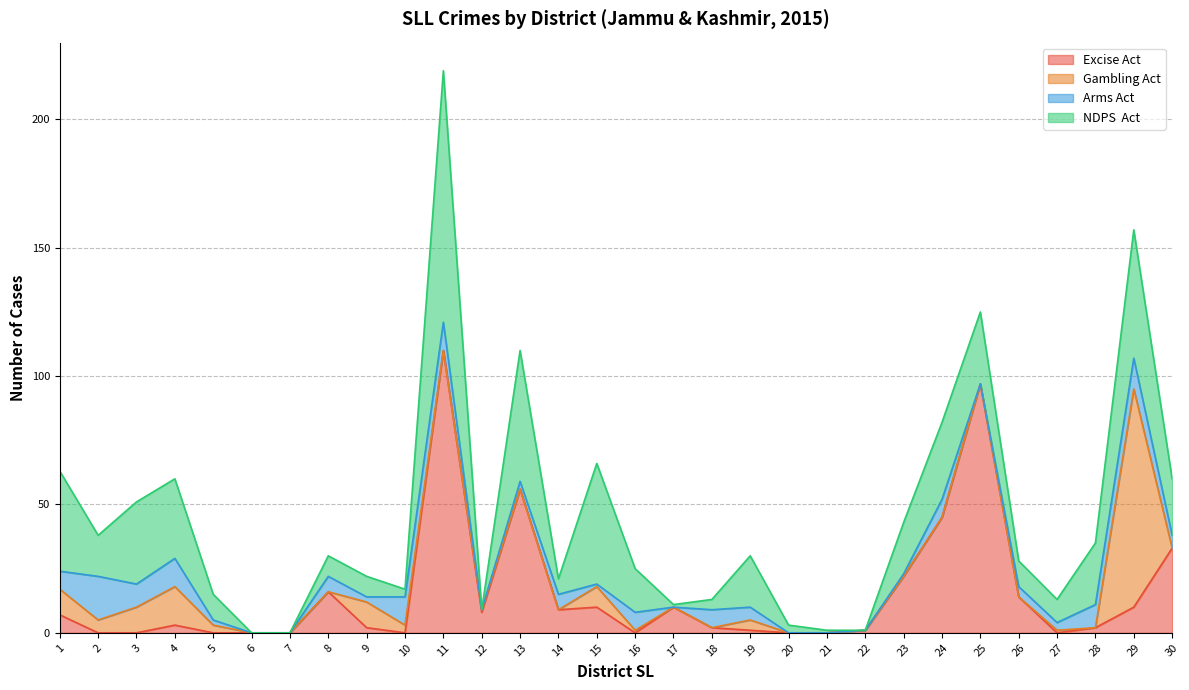

How many intersections are there between Excise Act and Gambling Act?

9